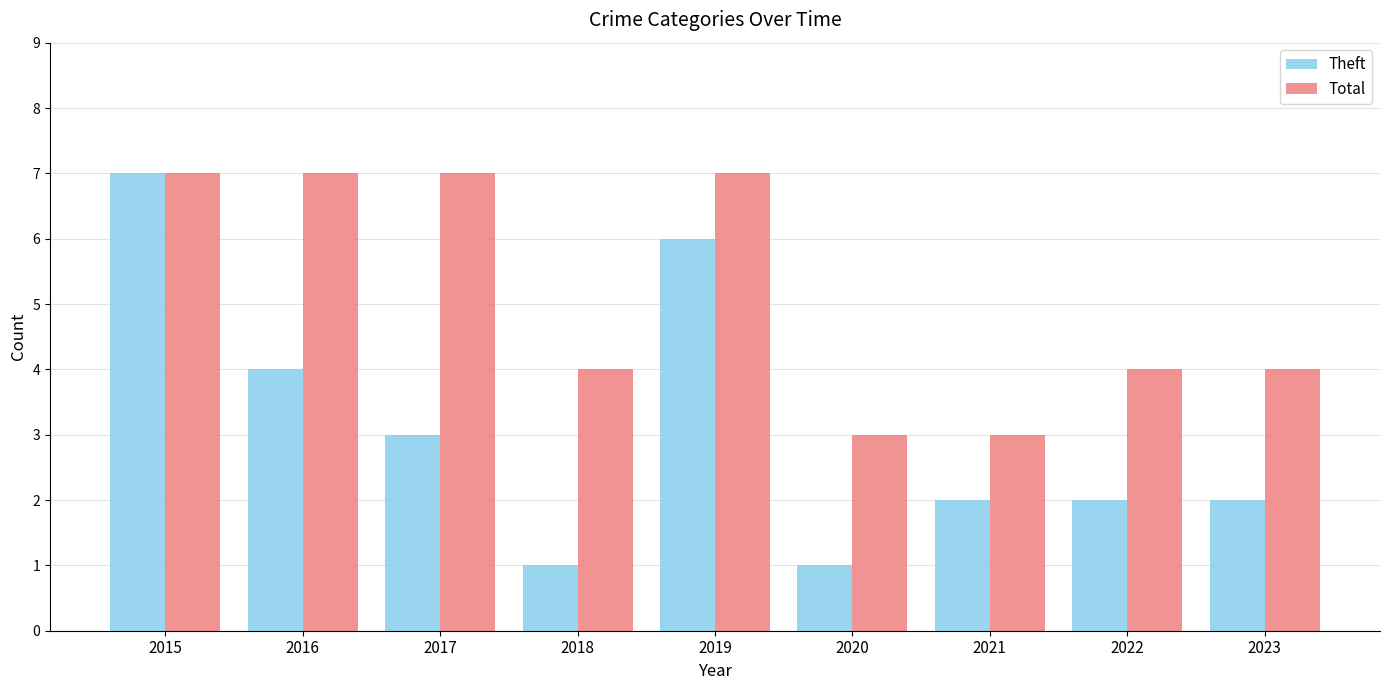

The Total series shows 12 at 2017. True or false?

False